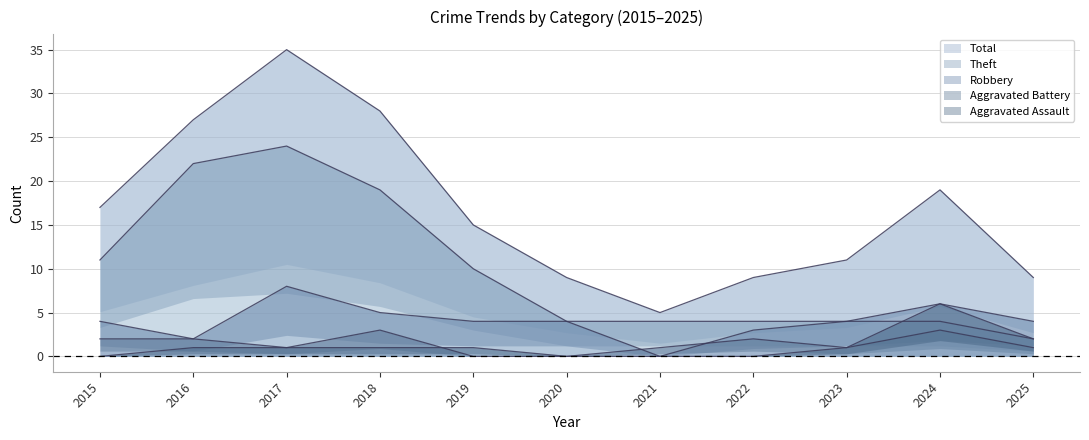

Which category has the lowest value in the Theft series?

2025